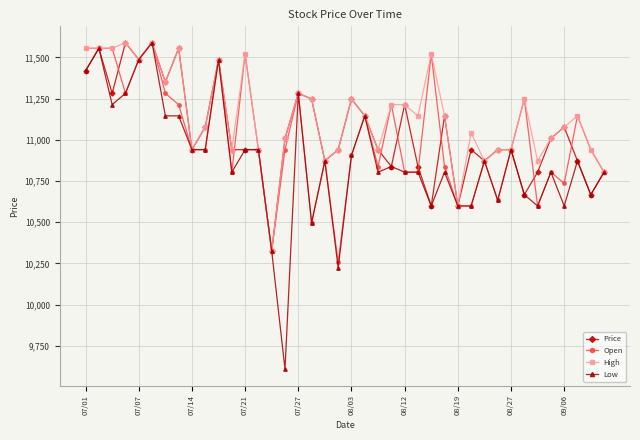

Which series has the widest spread of values?

Low